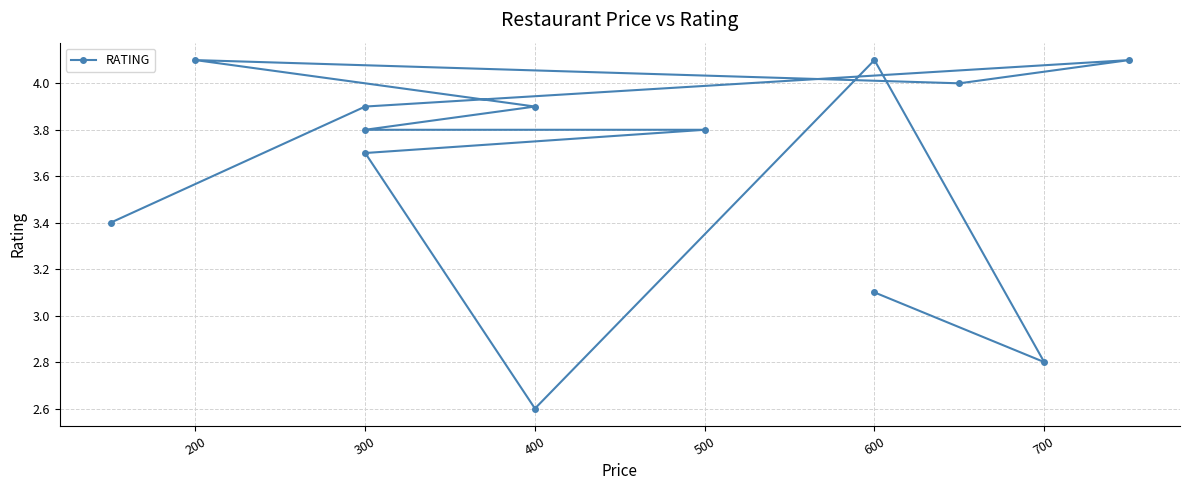

What position from the right is 300?

11